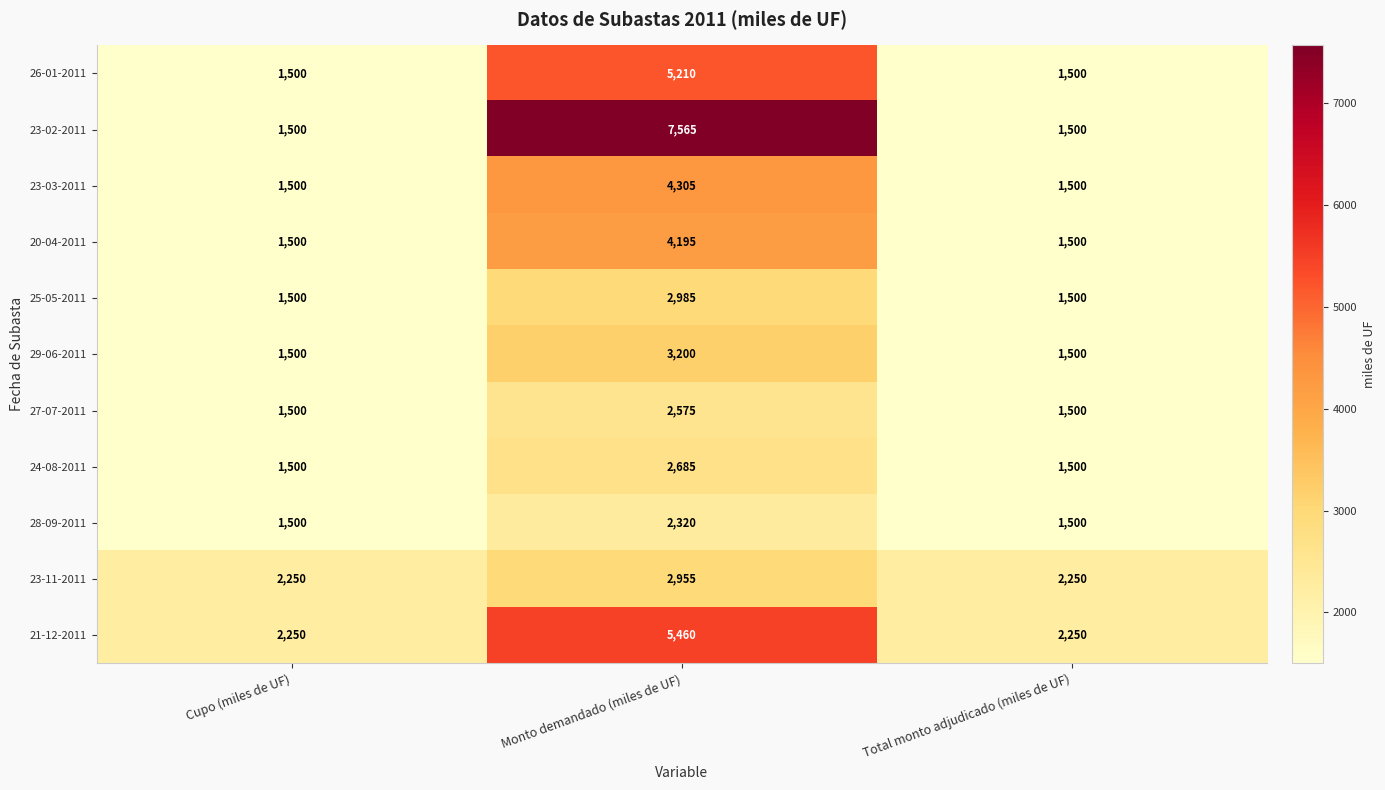

What is the sum of all 25-05-2011 values?

5985